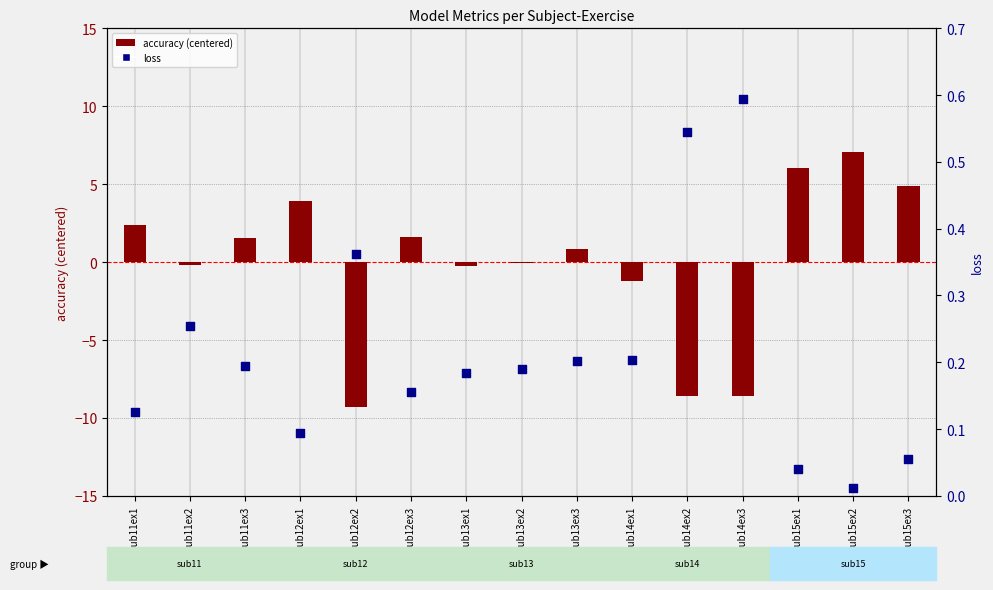

Which series reaches the maximum Y coordinate?

accuracy (centered)